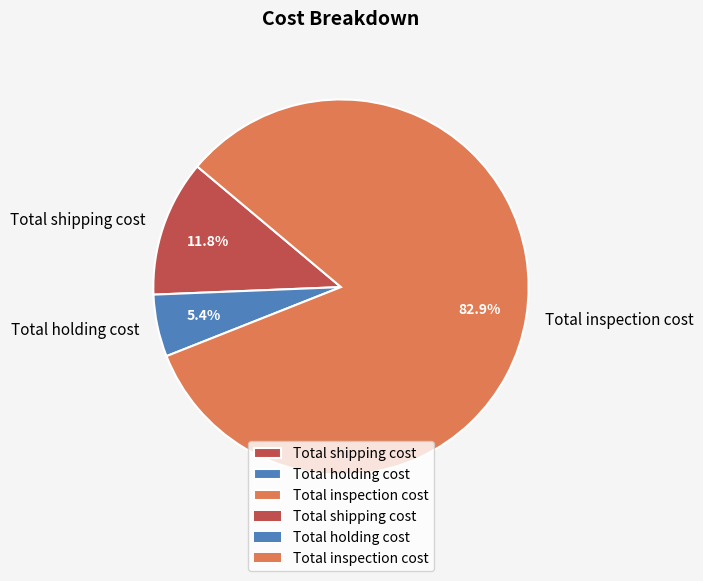

What is the ratio of the value at Total holding cost to the value at Total shipping cost?

0.5